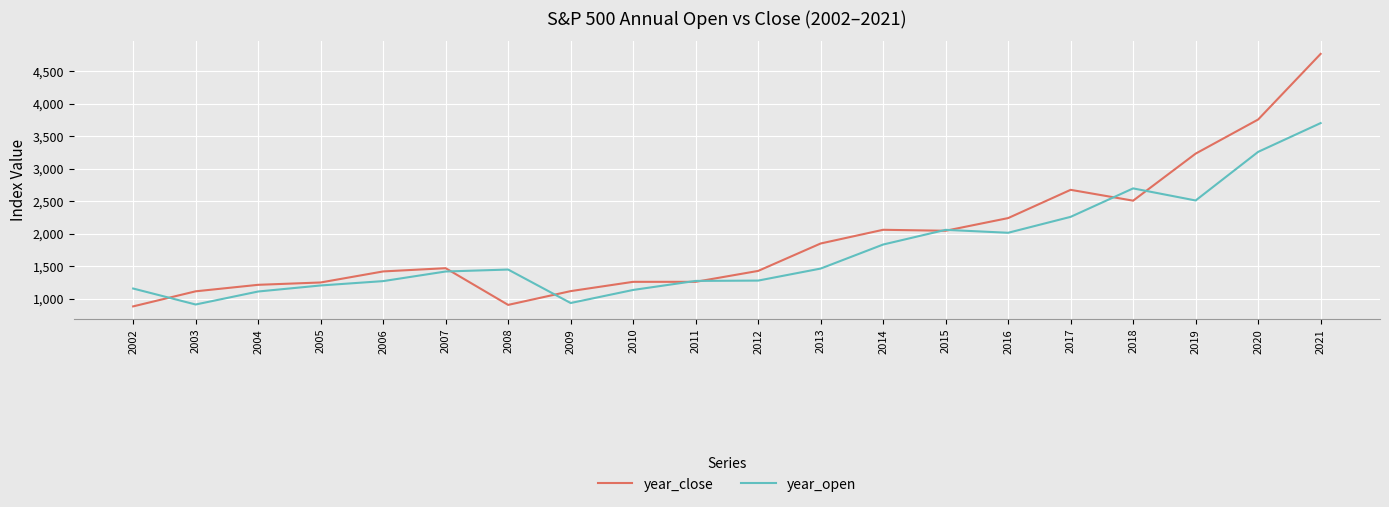

Rank the series at 2017 from highest to lowest value.

year_close, year_open